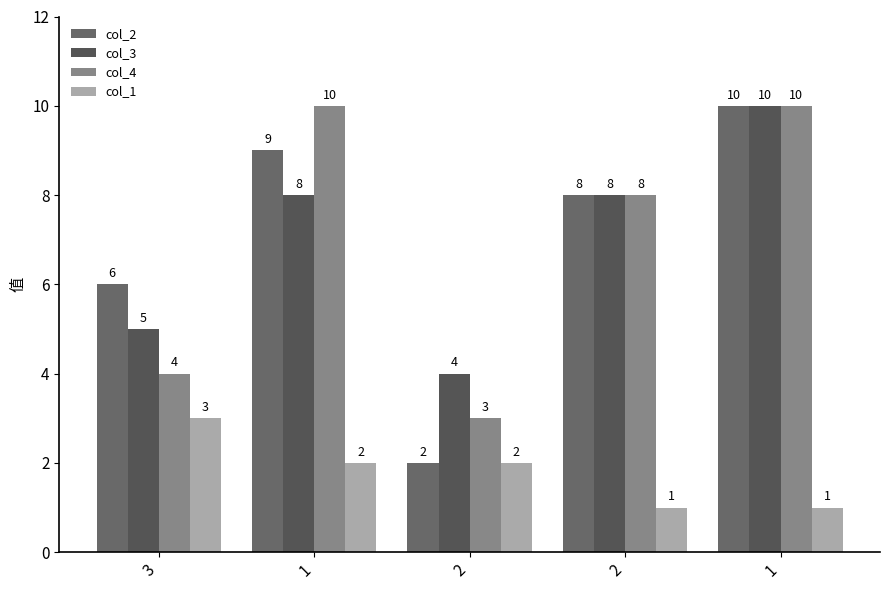

True or false: col_3 has a value of 15 at 1.

False